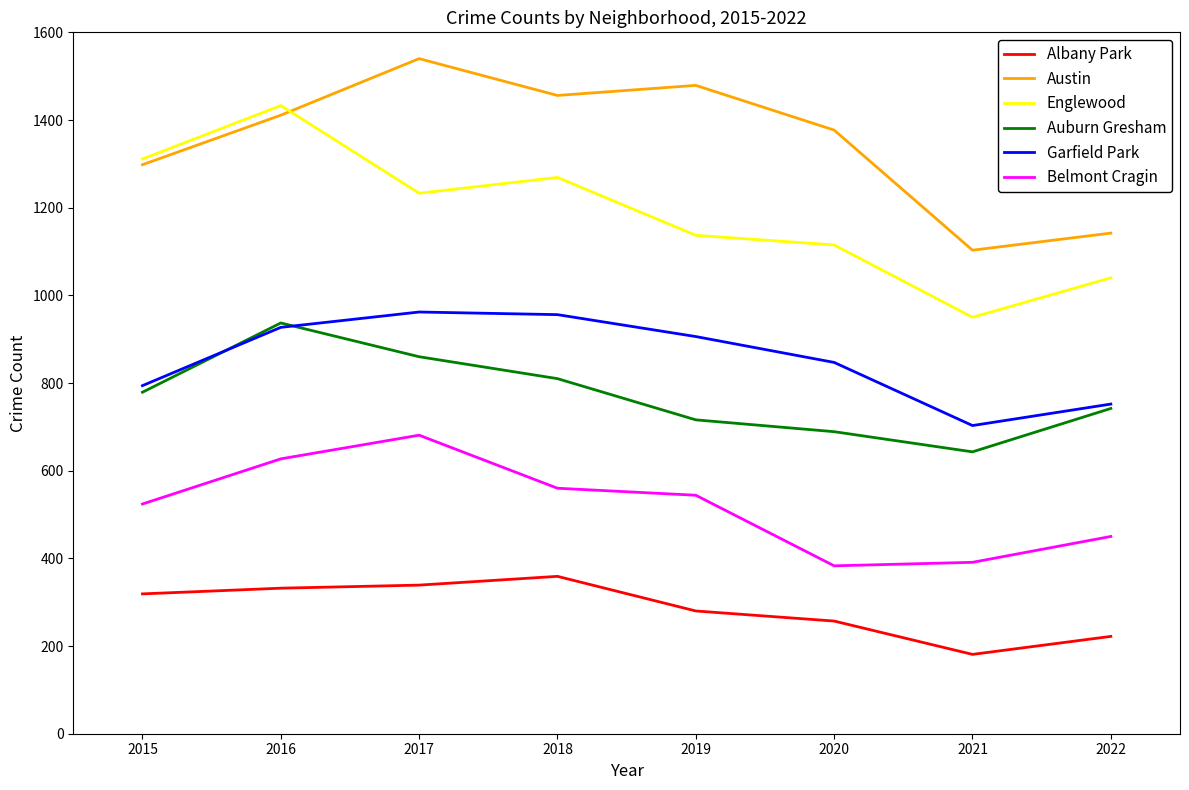

List the labels in order of Englewood value, smallest first.

2021, 2022, 2020, 2019, 2017, 2018, 2015, 2016